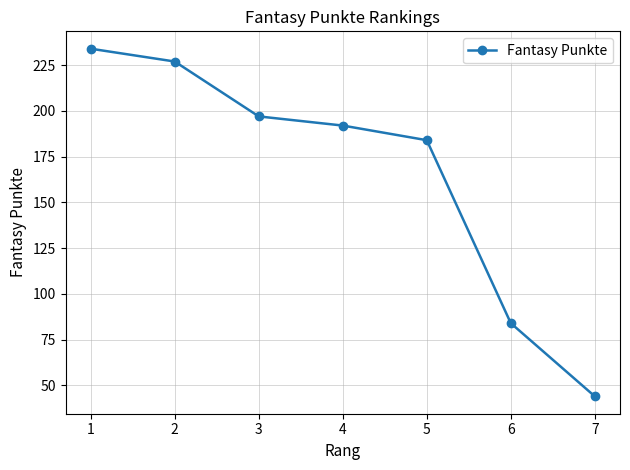

List the labels in order of value, largest first.

1, 2, 3, 4, 5, 6, 7